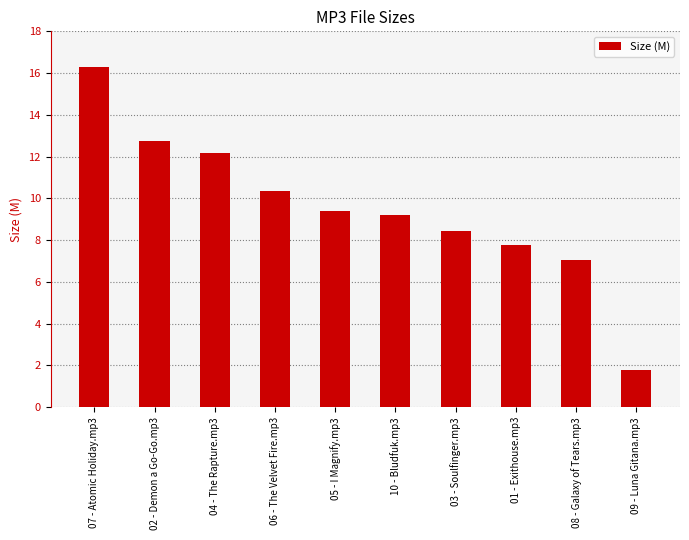

What is the minimum value shown in the chart?

1.8